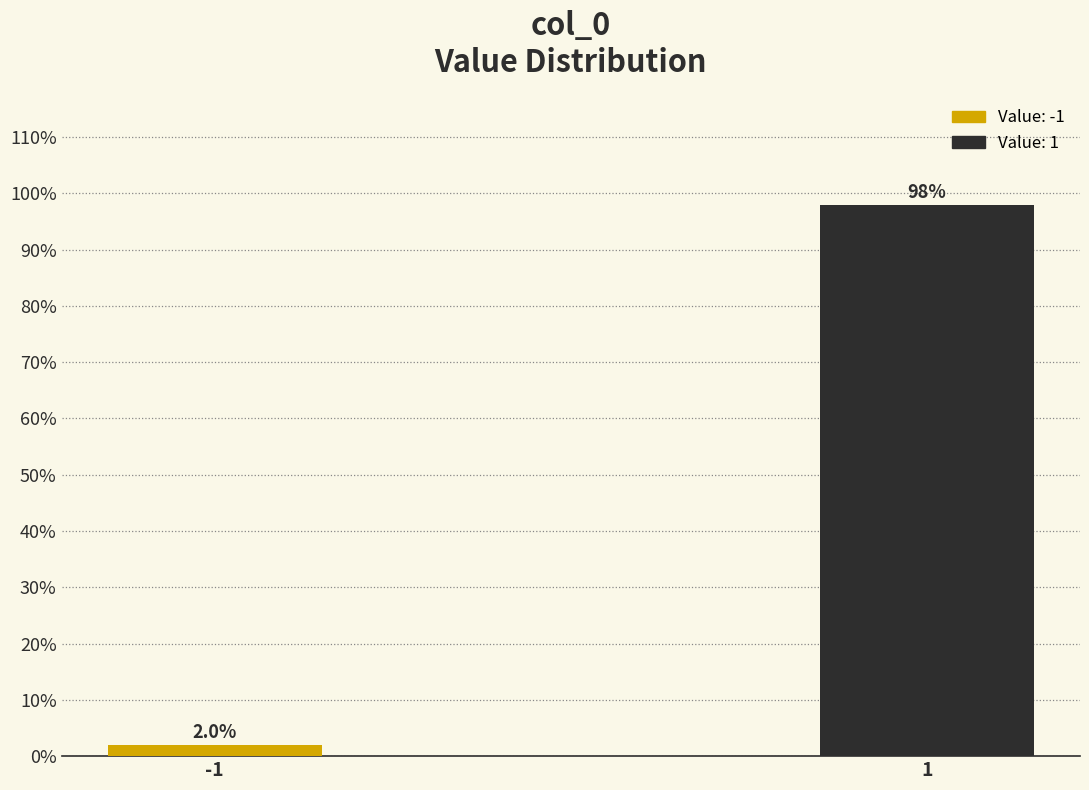

Reading left to right, list all the values displayed in this chart.

-1=2.0	1=98.0